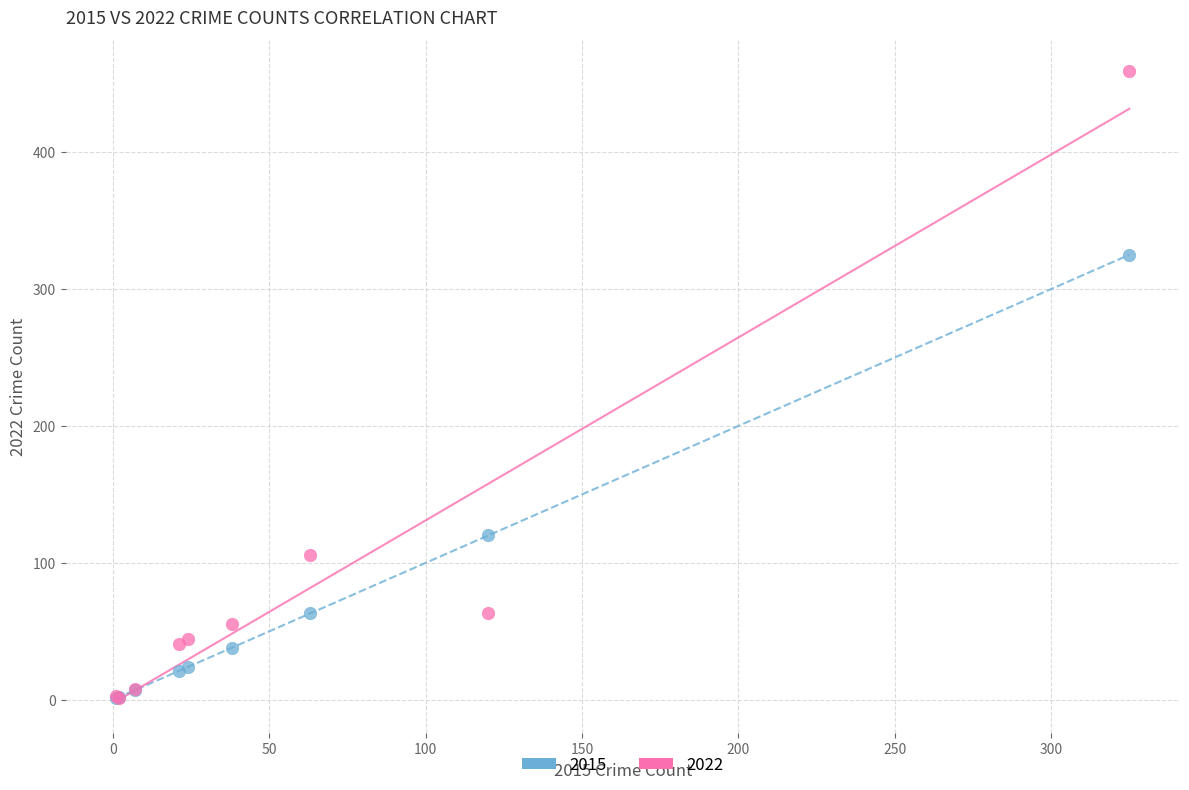

Which series contains the highest Y value?

2022